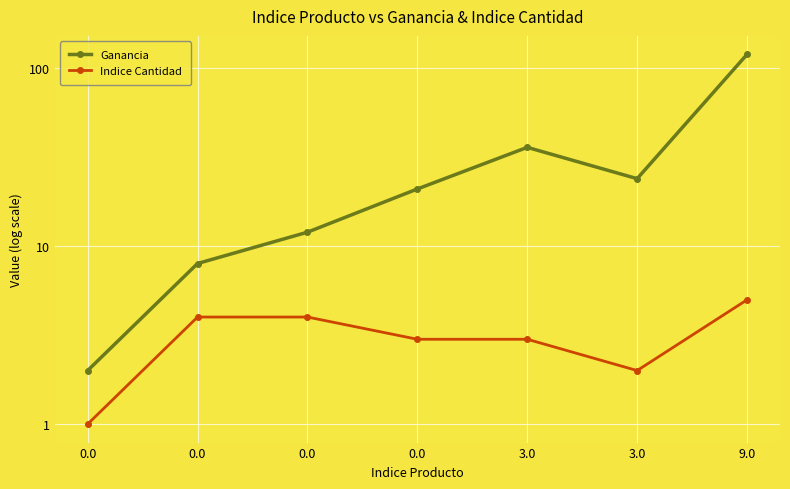

What is the sum of the Ganancia values at 0.0 and 9.0?

141